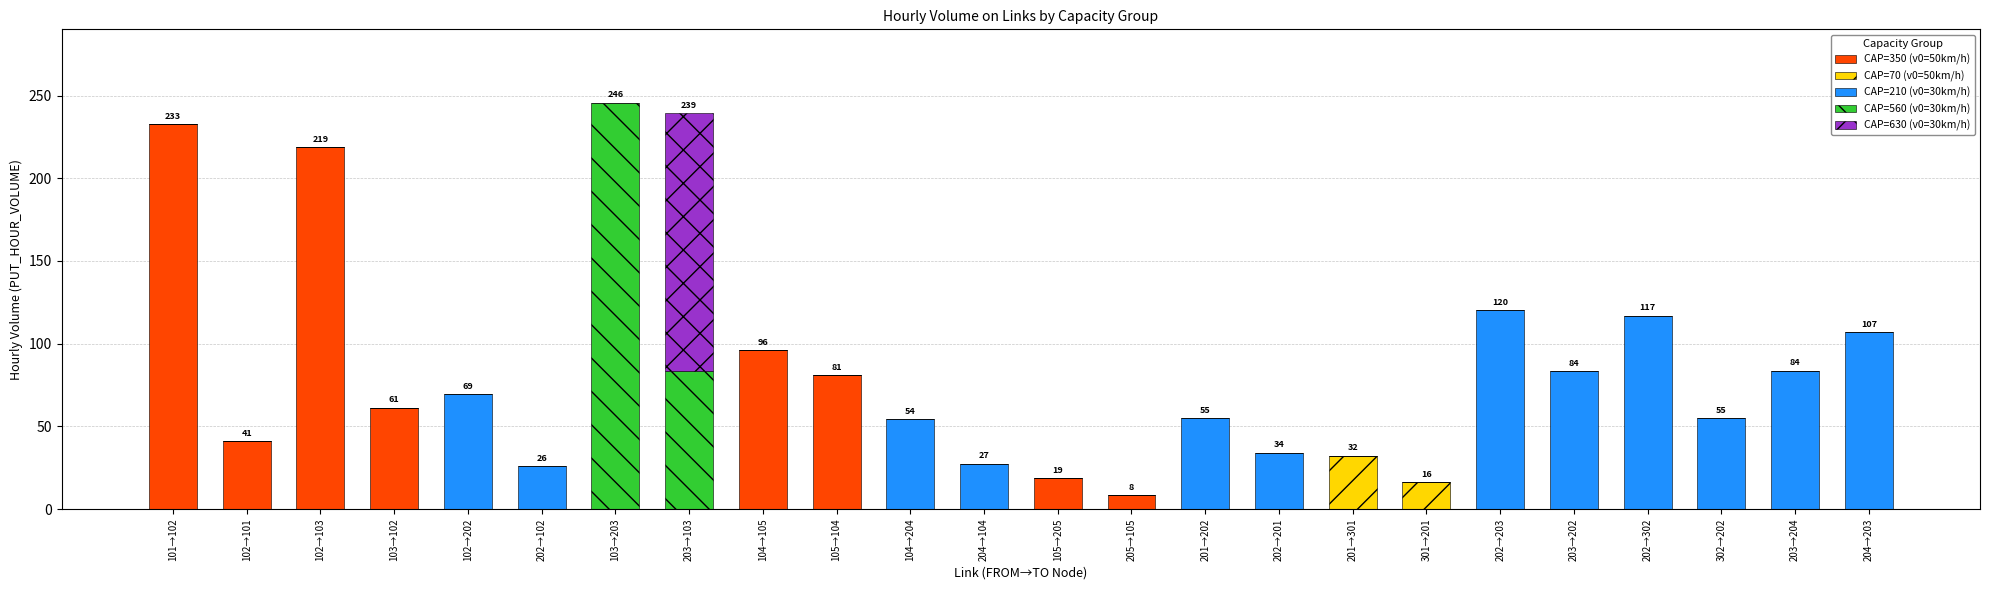

What is the highest value of the CAP=350 (v0=50km/h) series?

232.9